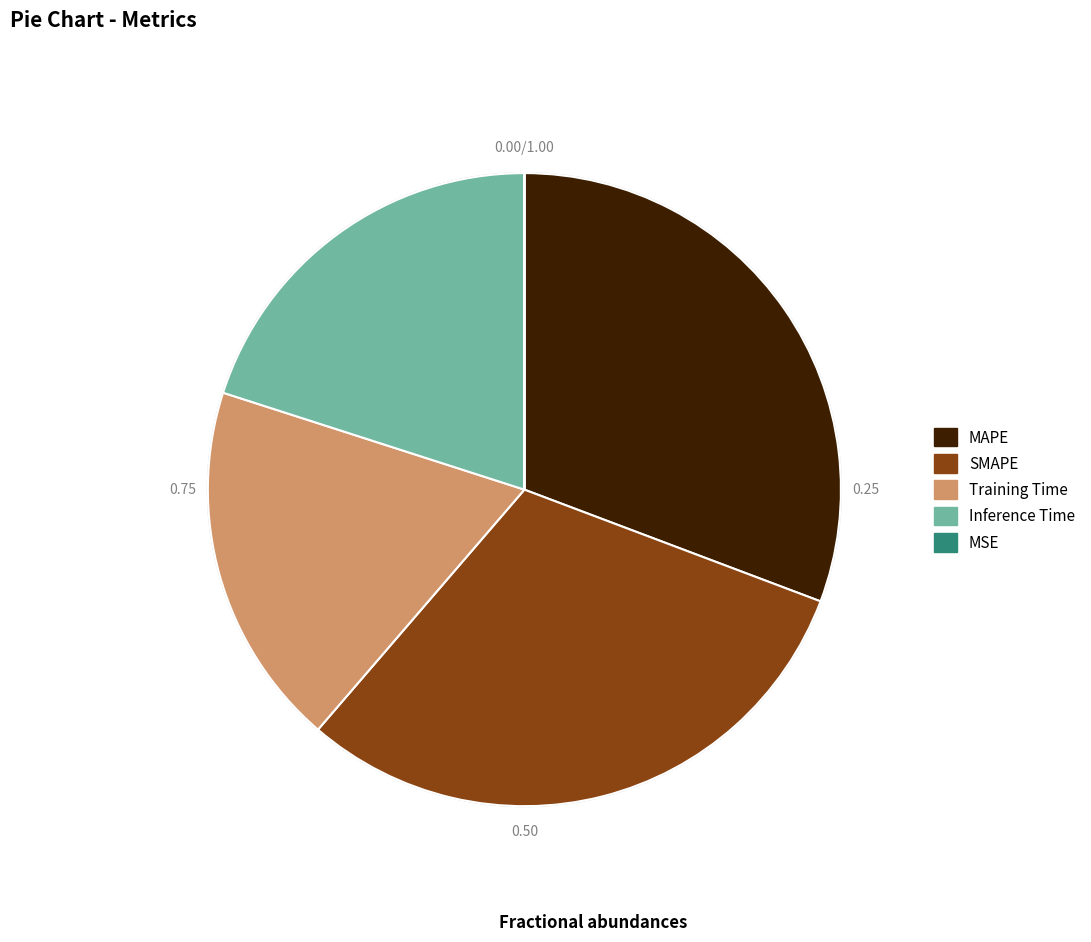

Is MAPE the majority of the pie?

No